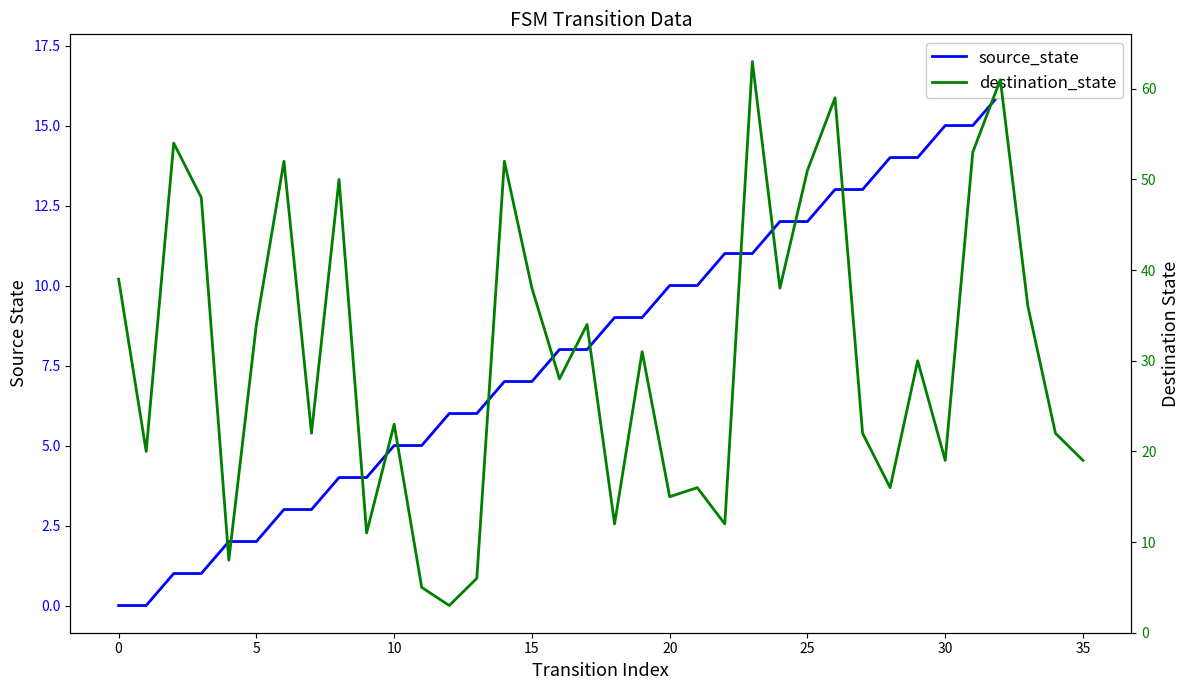

Does the chart display data point markers on the line(s)?

No